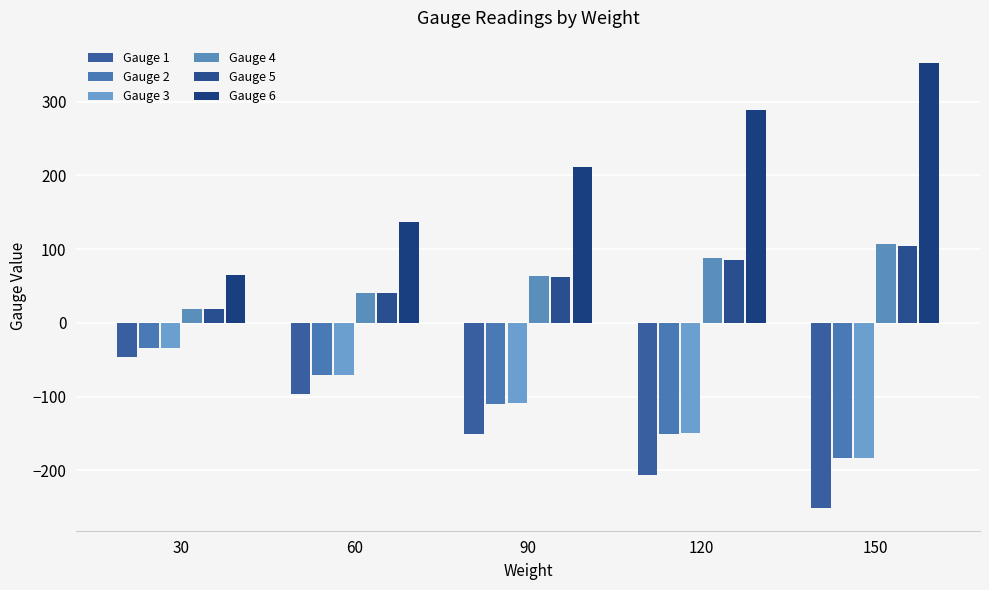

Which category has the highest value in the Gauge 6 series?

150